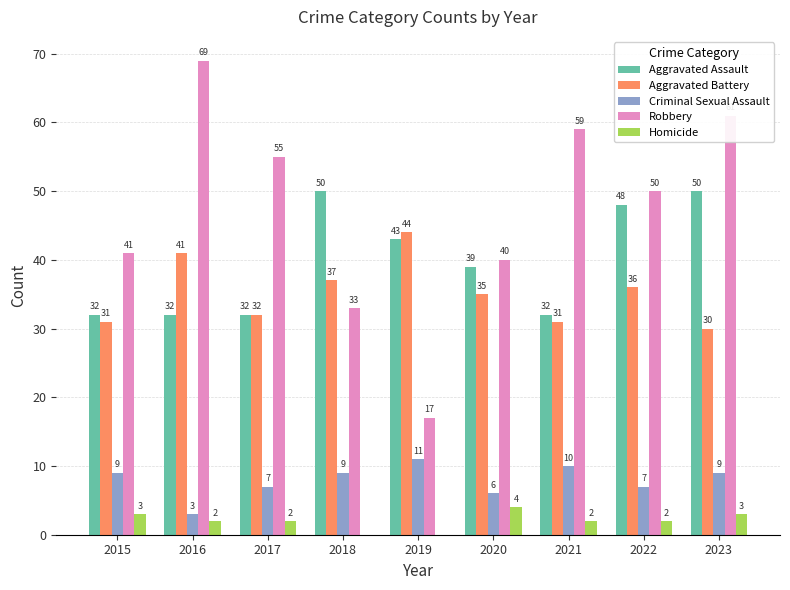

Reading left to right, transcribe all the data shown in this chart.

Aggravated Assault: 2015=32	2016=32	2017=32	2018=50	2019=43	2020=39	2021=32	2022=48	2023=50
Aggravated Battery: 2015=31	2016=41	2017=32	2018=37	2019=44	2020=35	2021=31	2022=36	2023=30
Criminal Sexual Assault: 2015=9	2016=3	2017=7	2018=9	2019=11	2020=6	2021=10	2022=7	2023=9
Robbery: 2015=41	2016=69	2017=55	2018=33	2019=17	2020=40	2021=59	2022=50	2023=61
Homicide: 2015=3	2016=2	2017=2	2018=0	2019=0	2020=4	2021=2	2022=2	2023=3